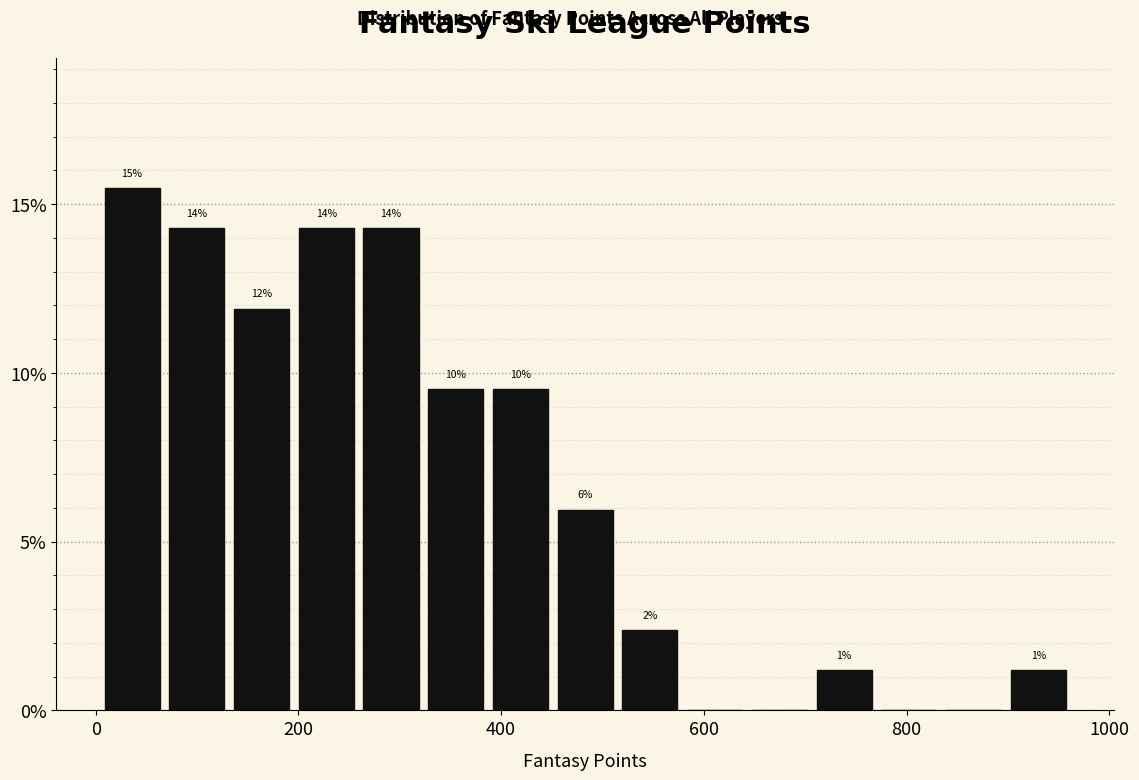

Around what value on the x-axis is the tallest bar? Give the approximate position of its centre, as read against the axis.

40